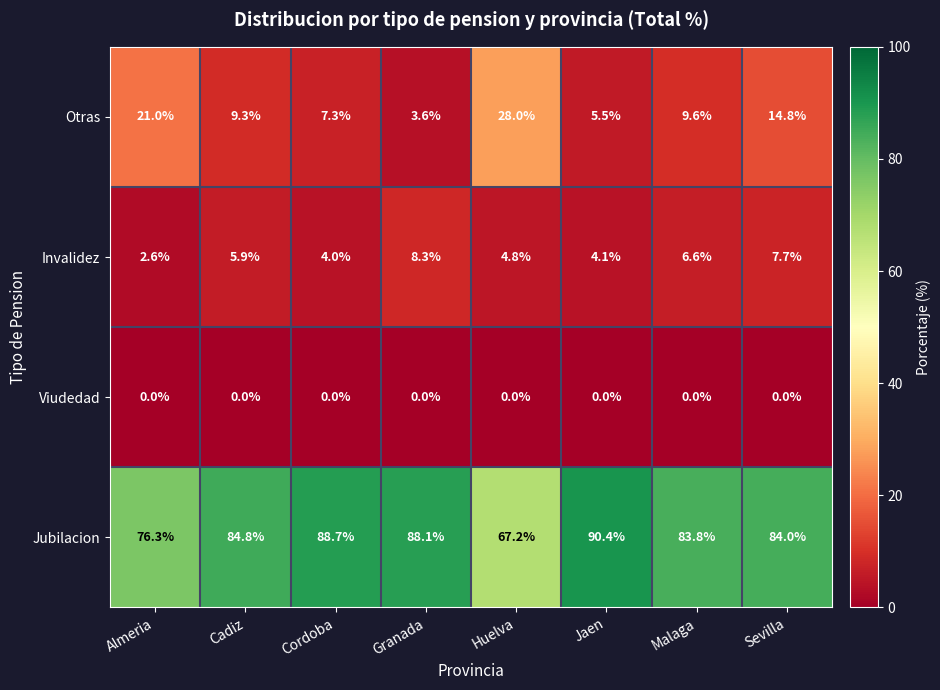

At how many categories does at least one series exceed 4?

8